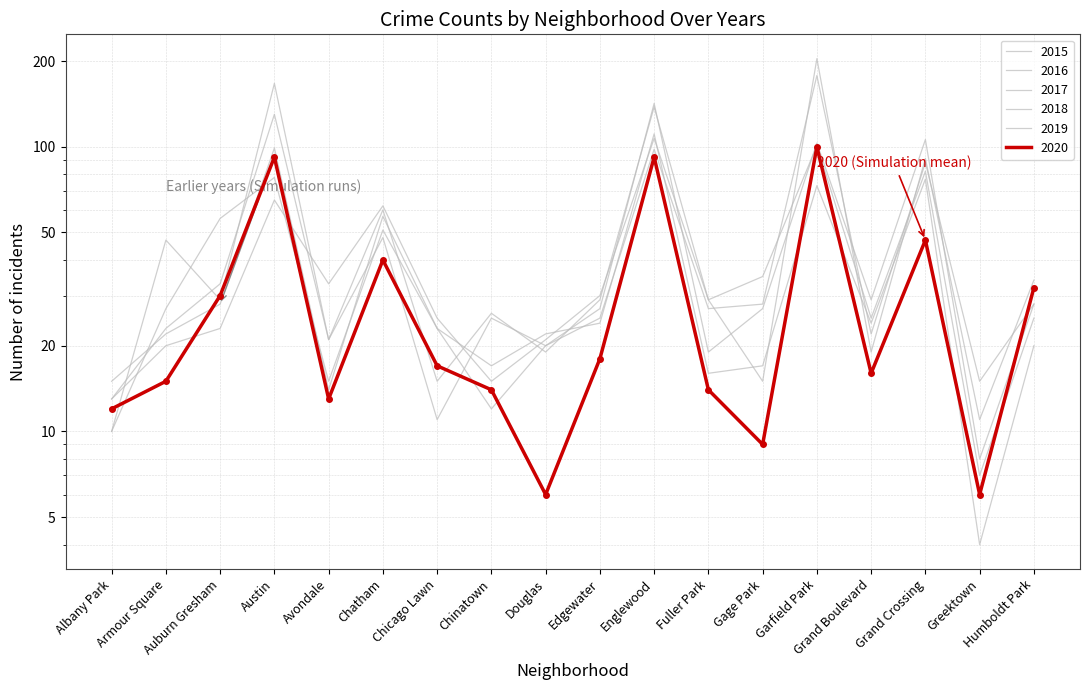

Where is the first local minimum for 2016?

Avondale